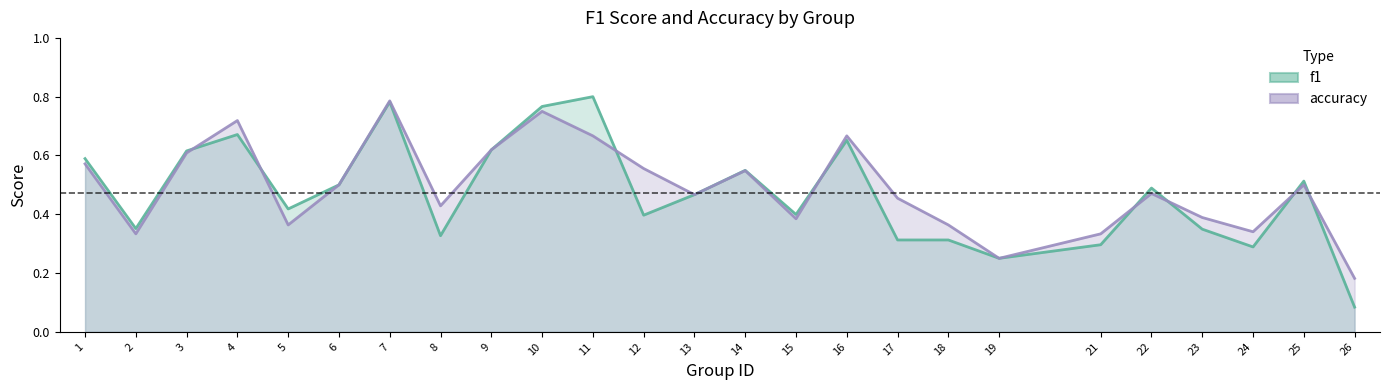

The accuracy series shows 0.4 at 5. True or false?

True